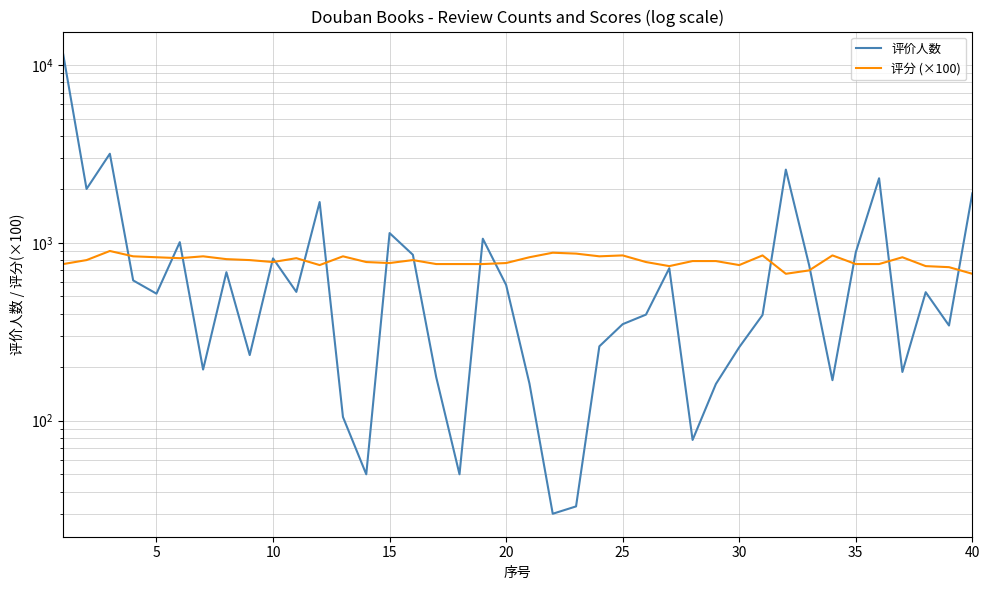

Rank the series by their maximum value, from lowest to highest.

评分 (×100), 评价人数